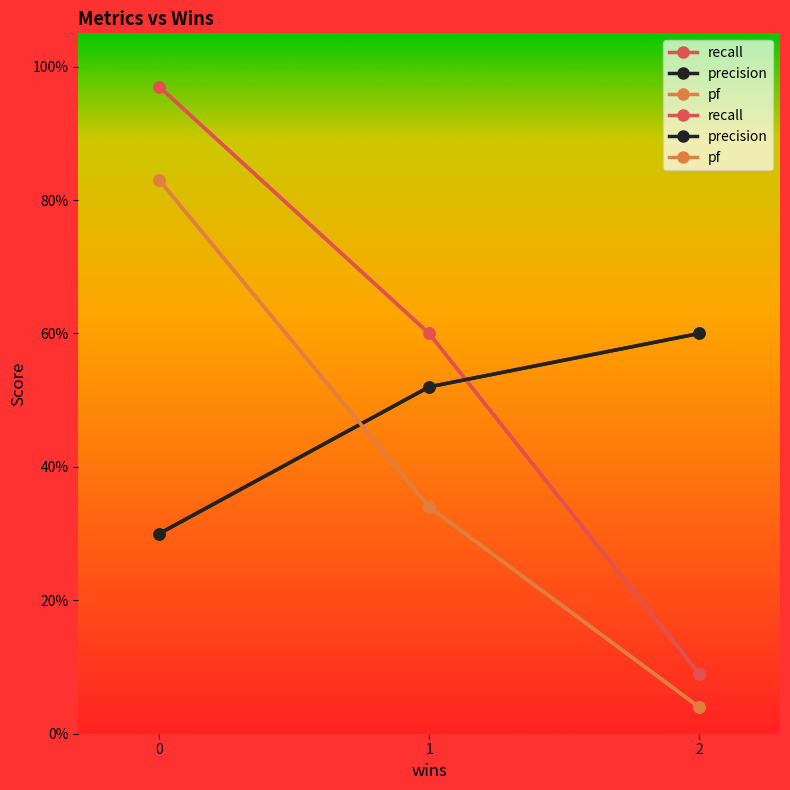

Reading right to left, what are all the values shown in this chart?

recall: 0=1.0	1=0.6	2=0.1
precision: 0=0.3	1=0.5	2=0.6
pf: 0=0.8	1=0.3	2=0.0